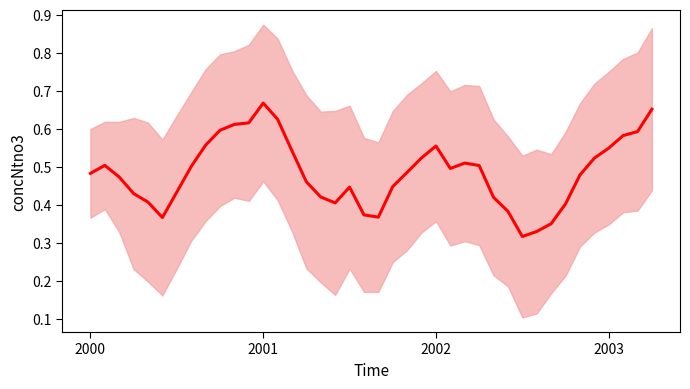

At which category does the chart reach its peak across all series?

2001